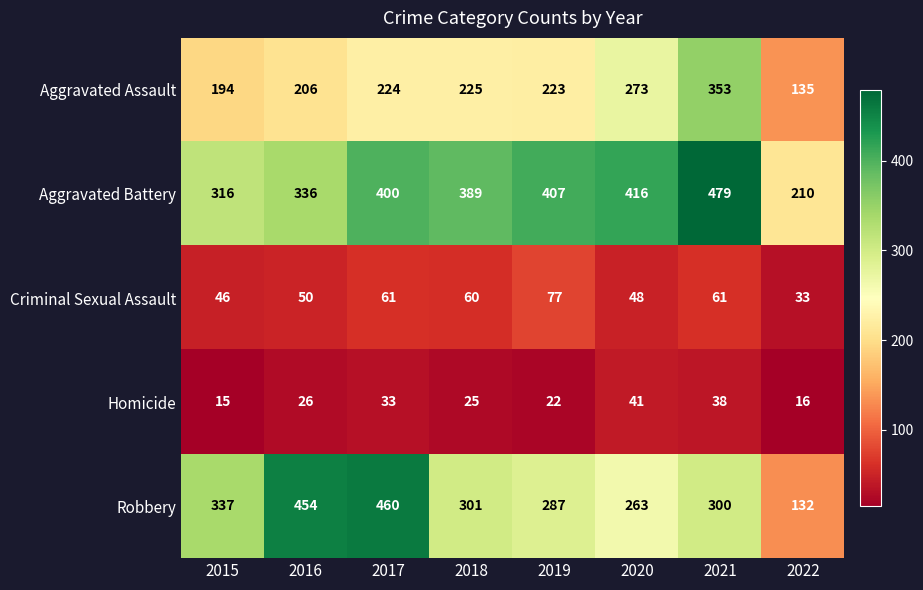

Which series has the largest total across all categories?

Aggravated Battery